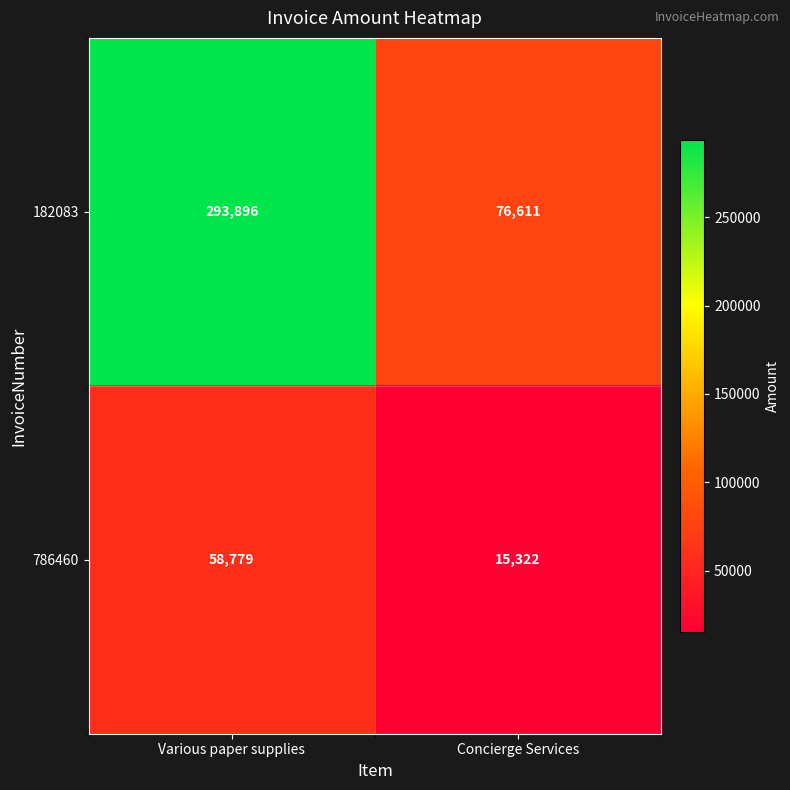

The 786460 series shows 58779 at Various paper supplies. True or false?

True